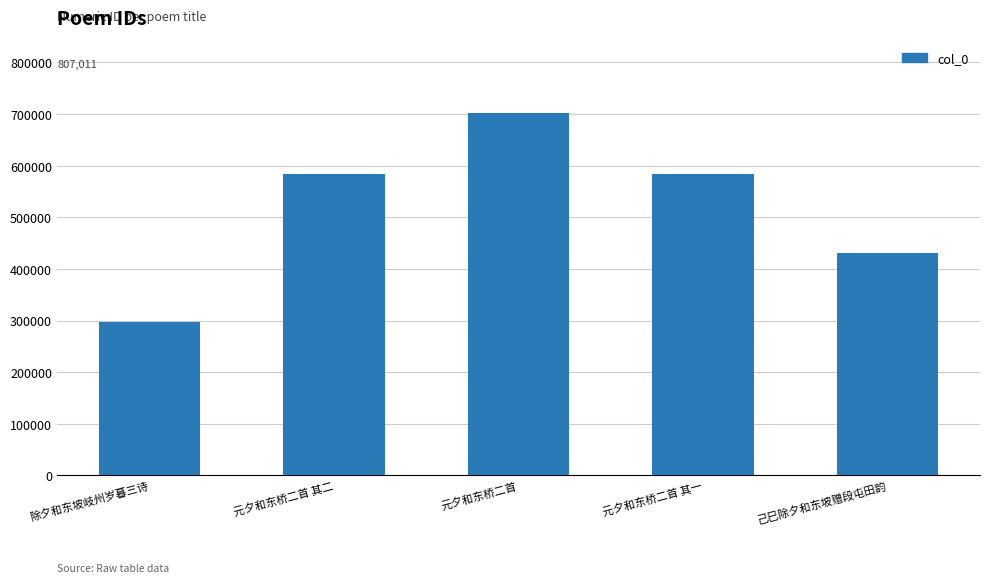

What is the change in value from 除夕和东坡岐州岁暮三诗 to 元夕和东桥二首?

+405575